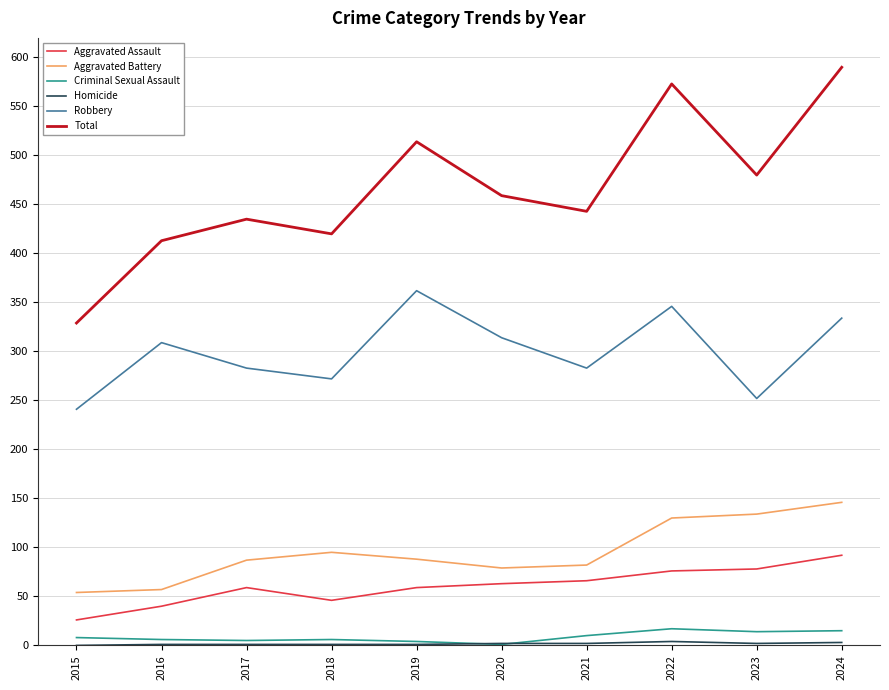

What is the difference between the second highest and second lowest values in the Total series?

160